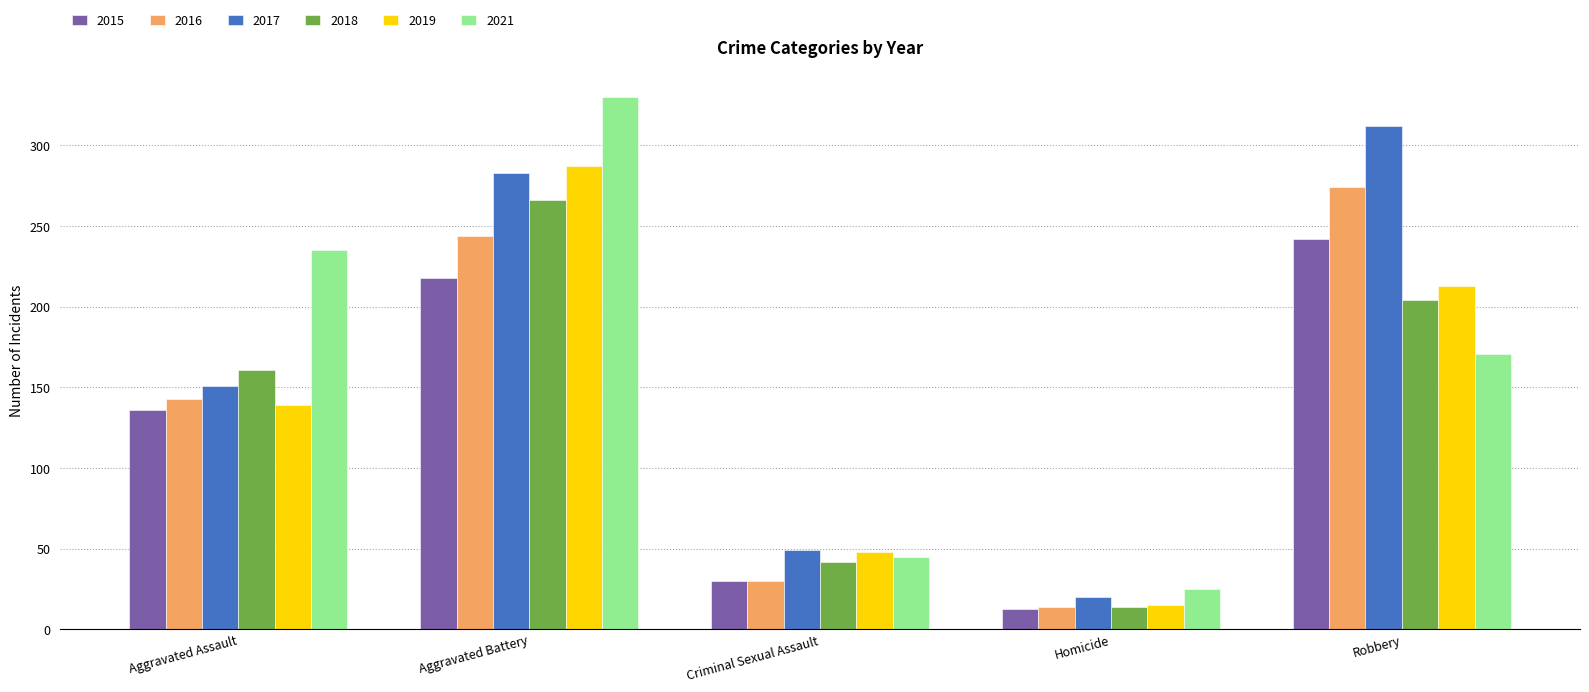

What value does the 2019 series have at Aggravated Battery?

287